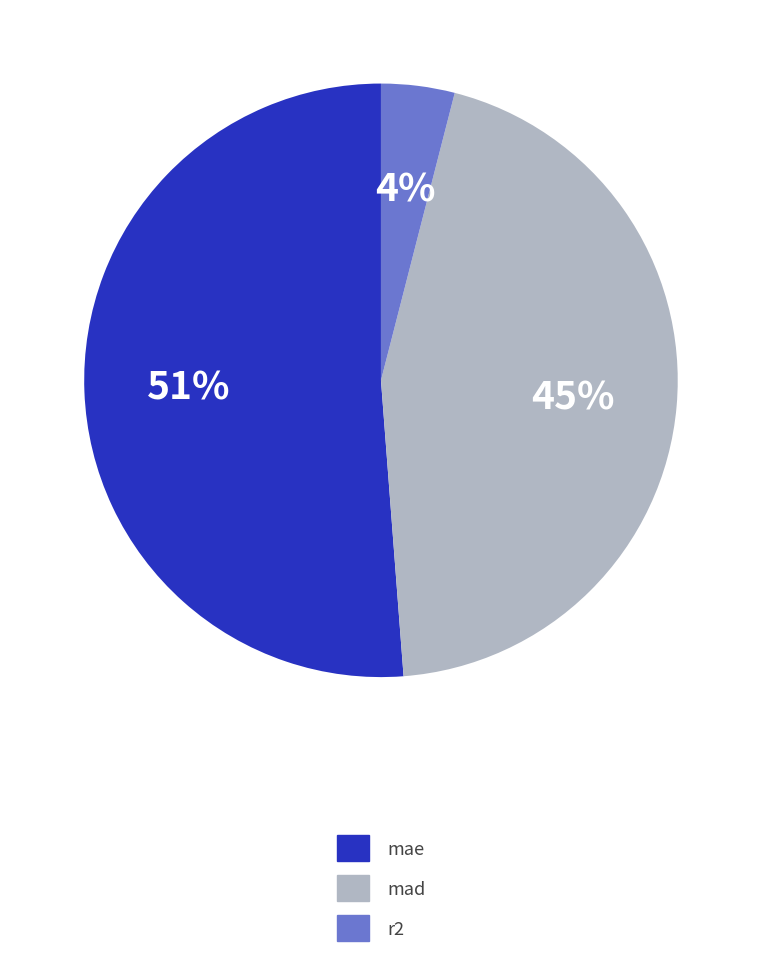

Which category has the smallest portion of the pie?

r2